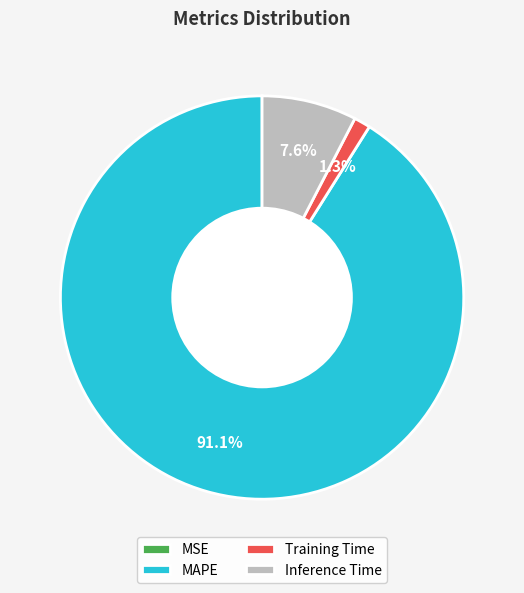

Which has a higher value, Training Time or Inference Time?

Inference Time